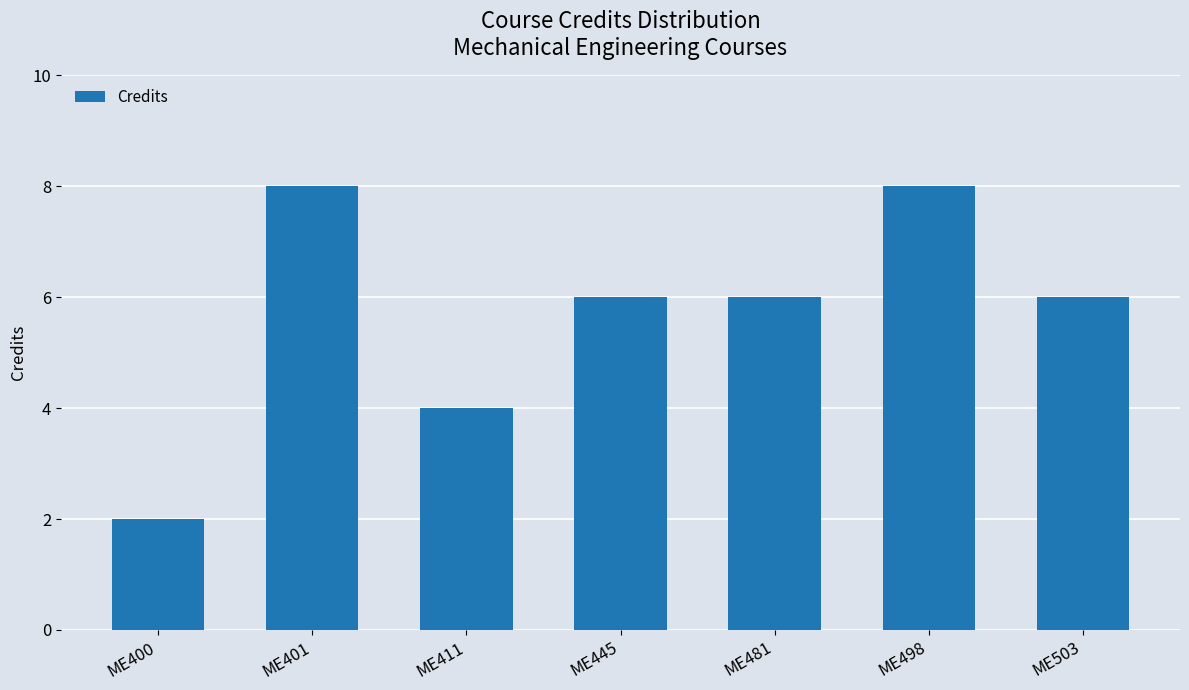

Count the number of categories in the chart.

7